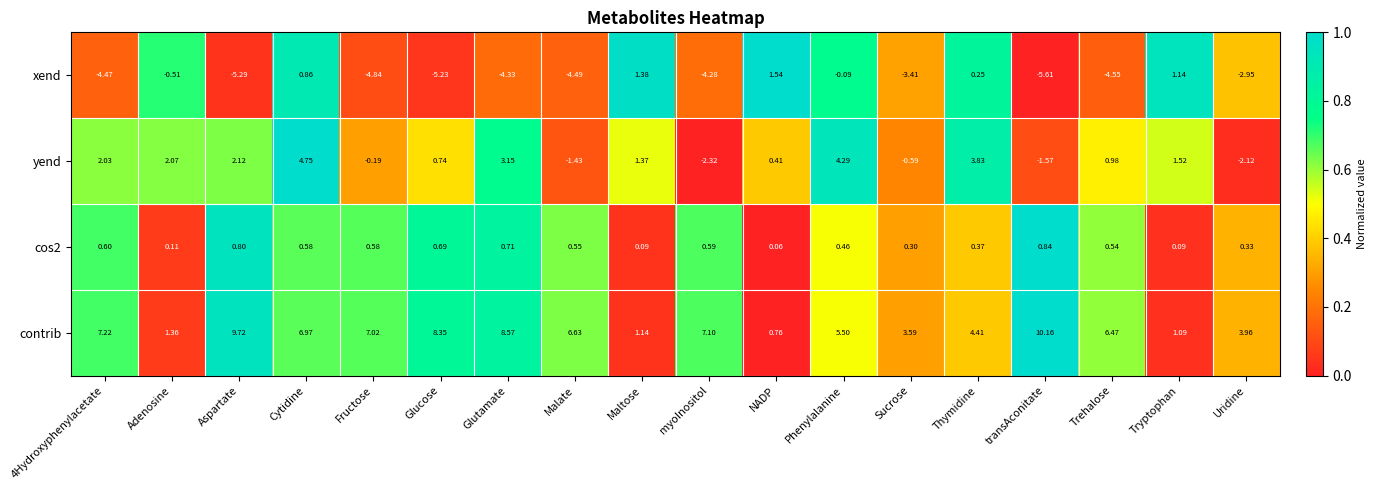

Where is cos2 nearest to the value 0?

NADP